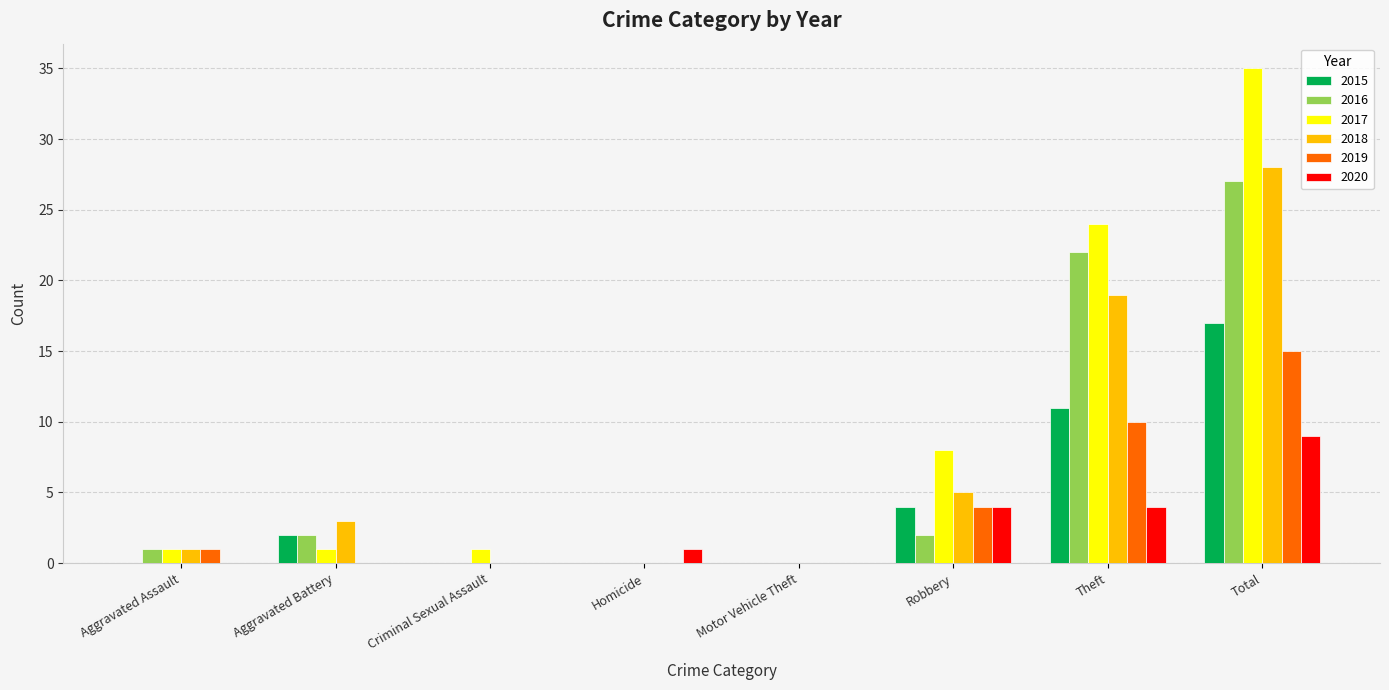

What is the sum of all 2016 values?

54